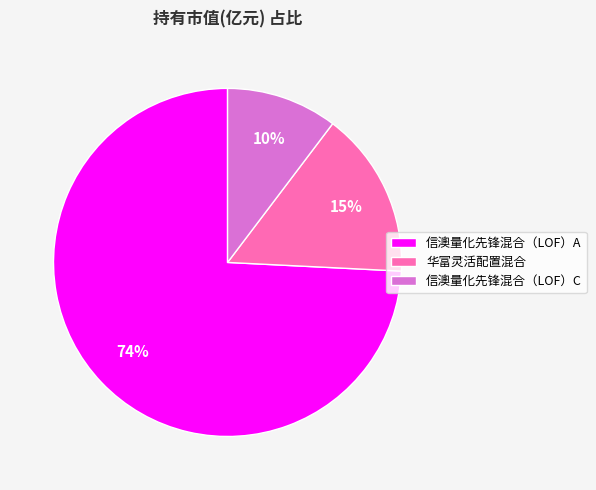

True or false: 华富灵活配置混合 accounts for 26% of the total.

False